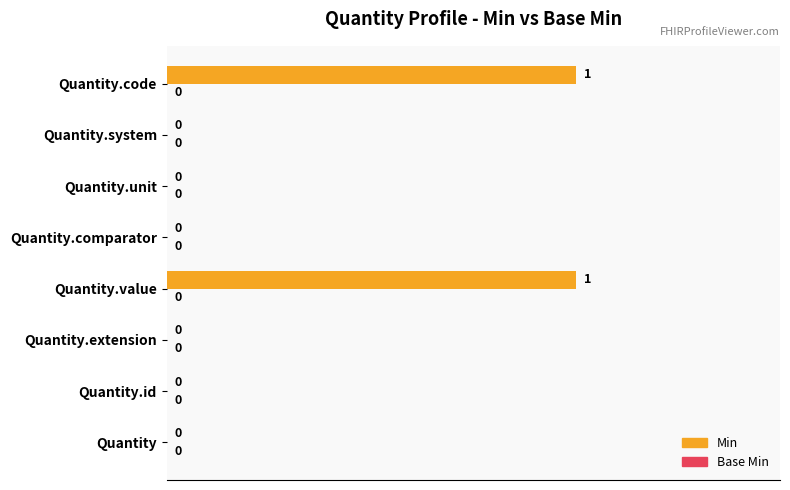

How many values are between 0 and 1?

8